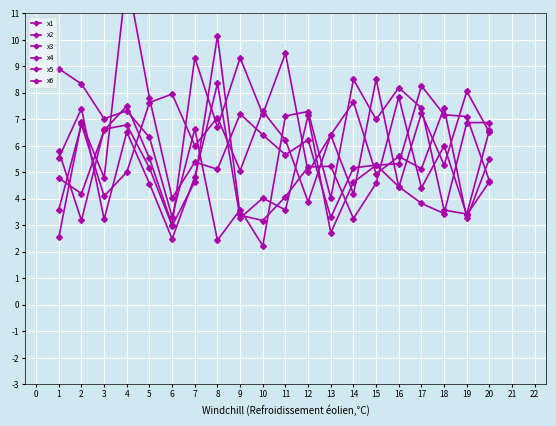

Reading left to right, extract all data points from this chart.

x1: 2.5	6.9	4.8	12.4	7.8	4.0	5.4	5.1	7.2	6.4	5.7	6.2	3.3	5.2	5.3	4.5	3.8	3.4	6.9	6.9
x2: 4.8	4.2	6.6	7.5	5.5	3.0	9.3	6.7	9.3	7.2	9.5	5.0	6.4	4.2	8.5	4.4	7.2	5.3	8.1	6.5
x3: 8.9	8.3	7.0	7.3	6.3	3.3	6.6	2.4	3.6	2.2	7.1	7.3	4.0	8.5	7.0	8.2	7.4	3.6	3.4	6.6
x4: 5.5	7.4	3.2	6.5	4.6	2.5	4.8	8.4	3.3	4.0	3.6	7.2	2.7	4.6	5.3	5.3	8.3	7.2	7.1	4.7
x5: 3.6	6.8	4.1	5.0	7.6	8.0	6.0	7.1	5.1	7.3	6.2	3.9	6.4	7.7	4.9	5.6	5.1	7.4	3.3	5.5
x6: 5.8	3.2	6.6	6.8	5.2	3.0	4.7	10.2	3.4	3.2	4.1	5.2	5.2	3.3	4.6	7.8	4.4	6.0	3.4	4.7